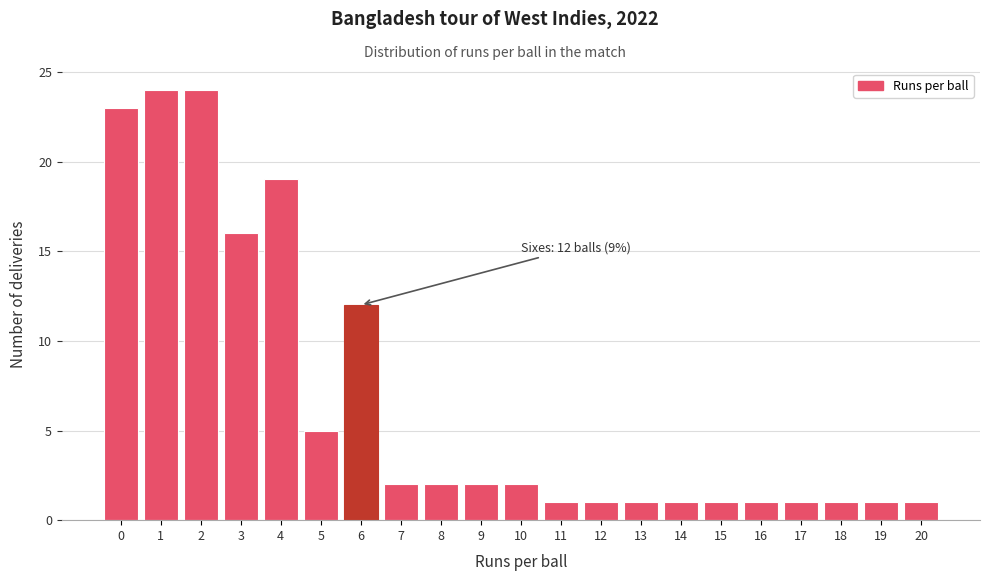

Reading left to right, list all the values displayed in this chart.

0=23	1=24	2=24	3=16	4=19	5=5	6=12	7=2	8=2	9=2	10=2	11=1	12=1	13=1	14=1	15=1	16=1	17=1	18=1	19=1	20=1